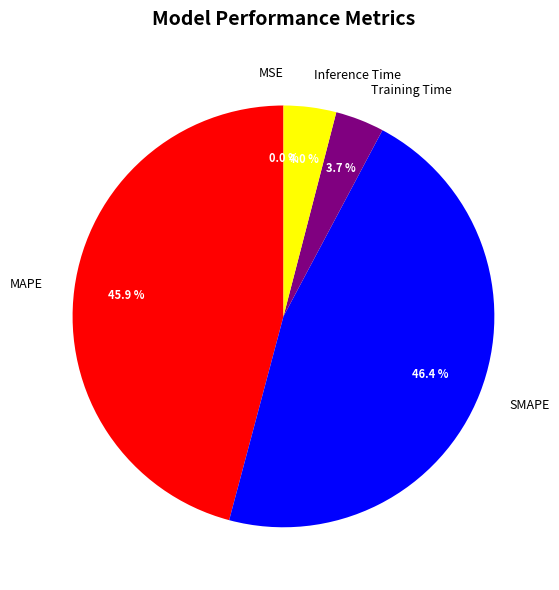

Which slice is the largest?

SMAPE